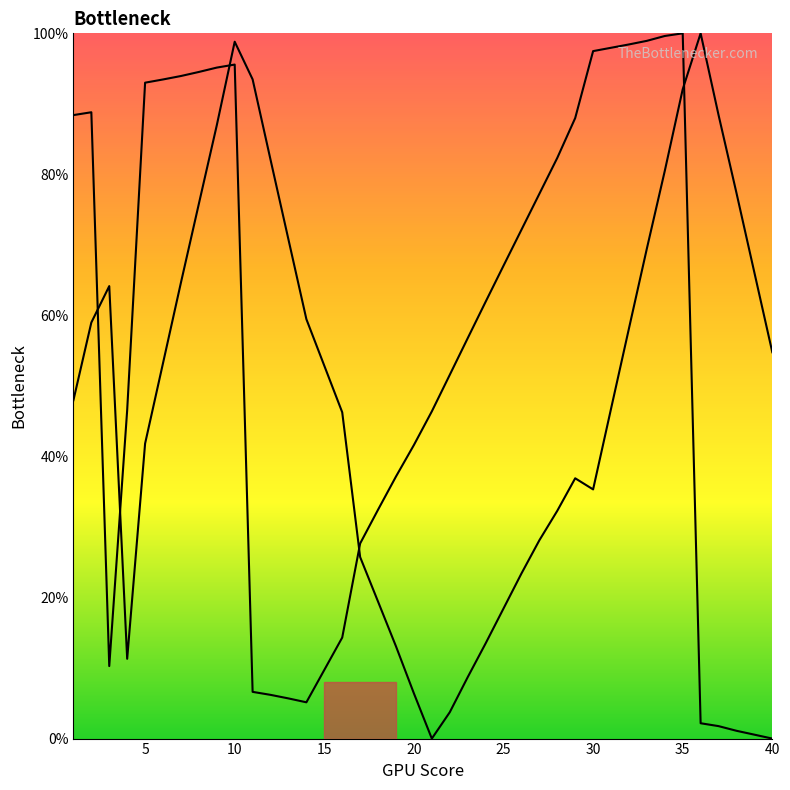

How many values in the col_2 curve series exceed 61?

20